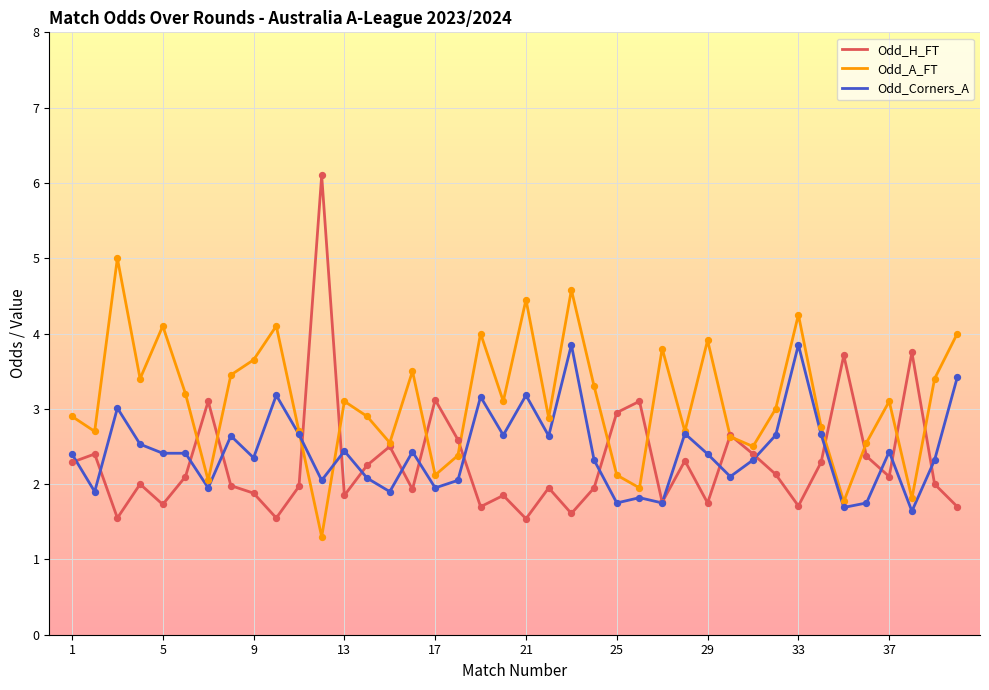

What is the maximum value shown in the chart?

6.1